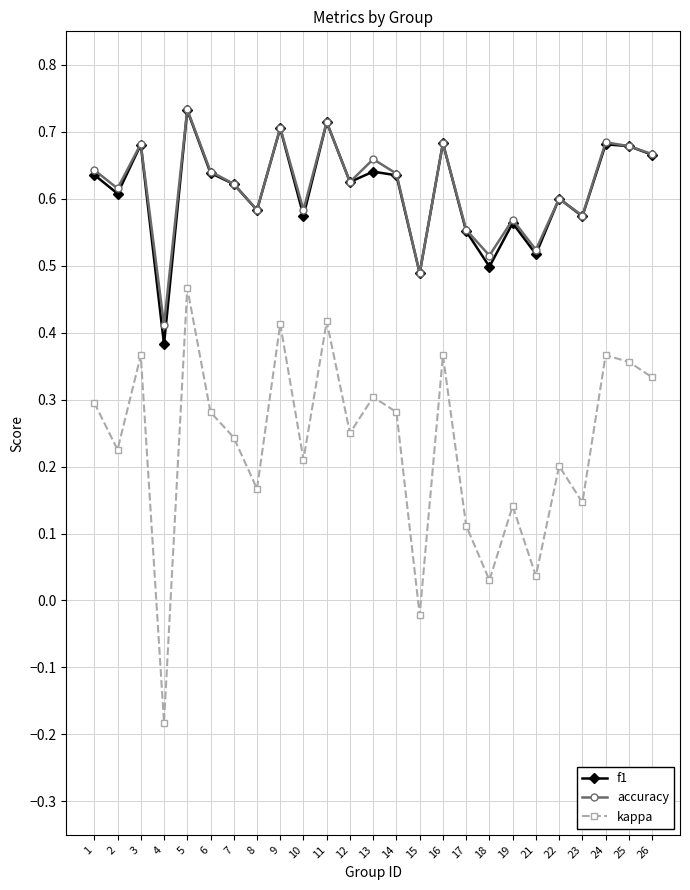

Which category has the lowest value across all series?

4